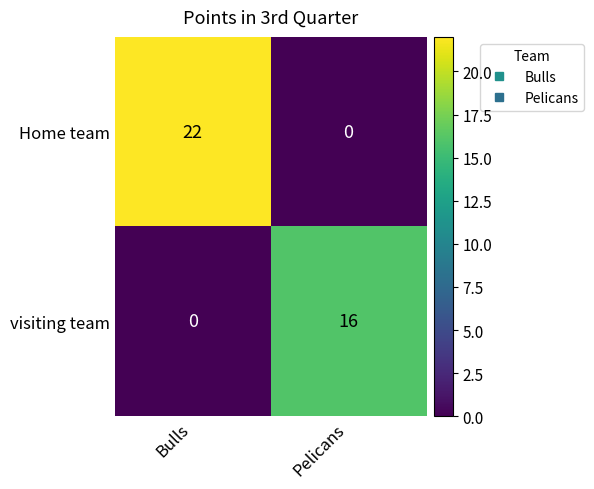

How many categories are shown in the chart?

2